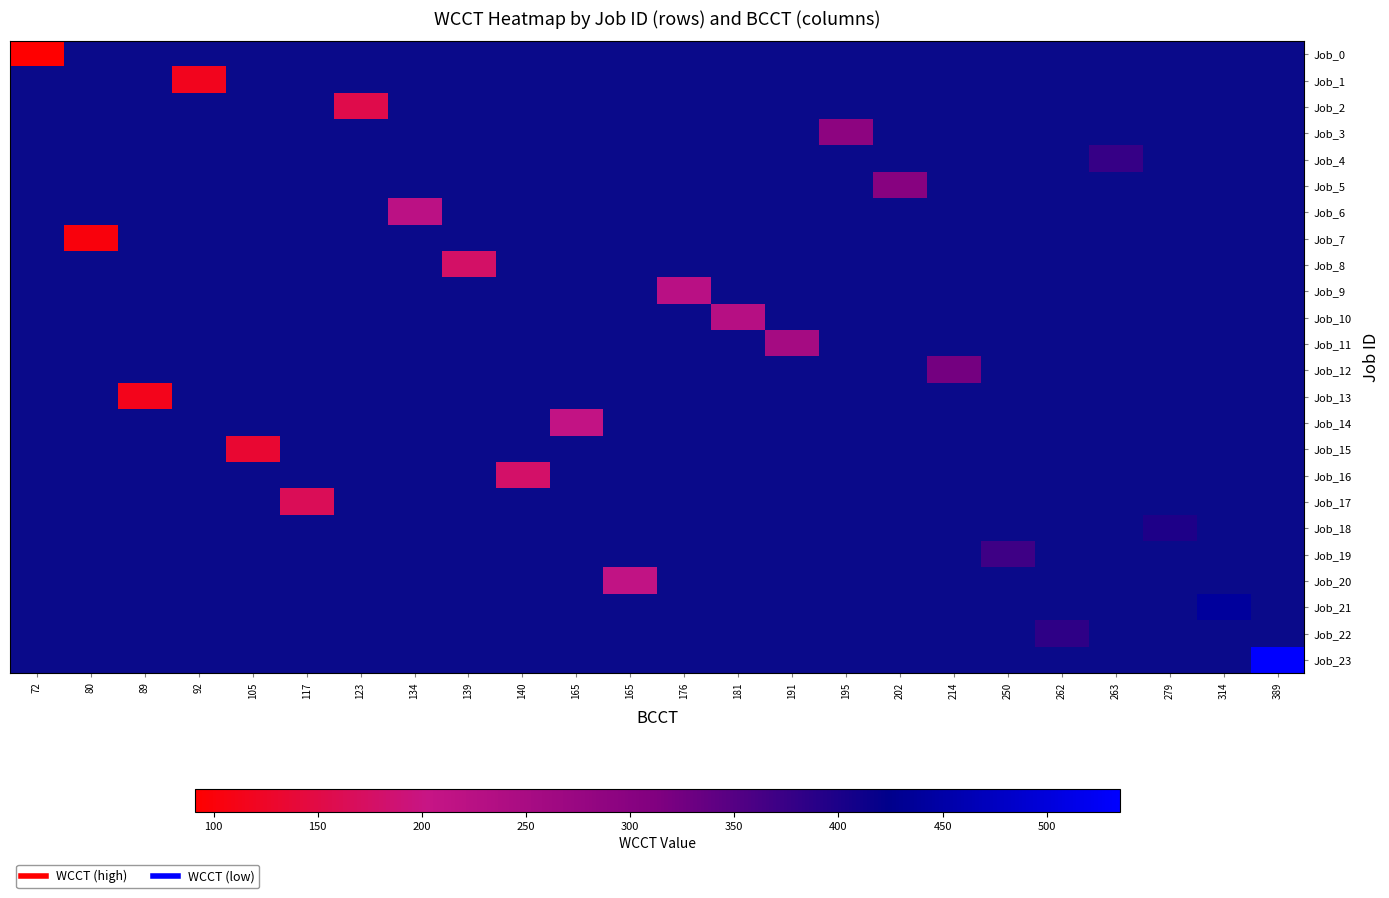

How many categories are shown in the chart?

24